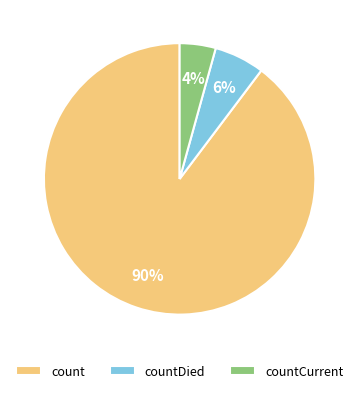

To the nearest percent, what is the average slice percentage?

33%